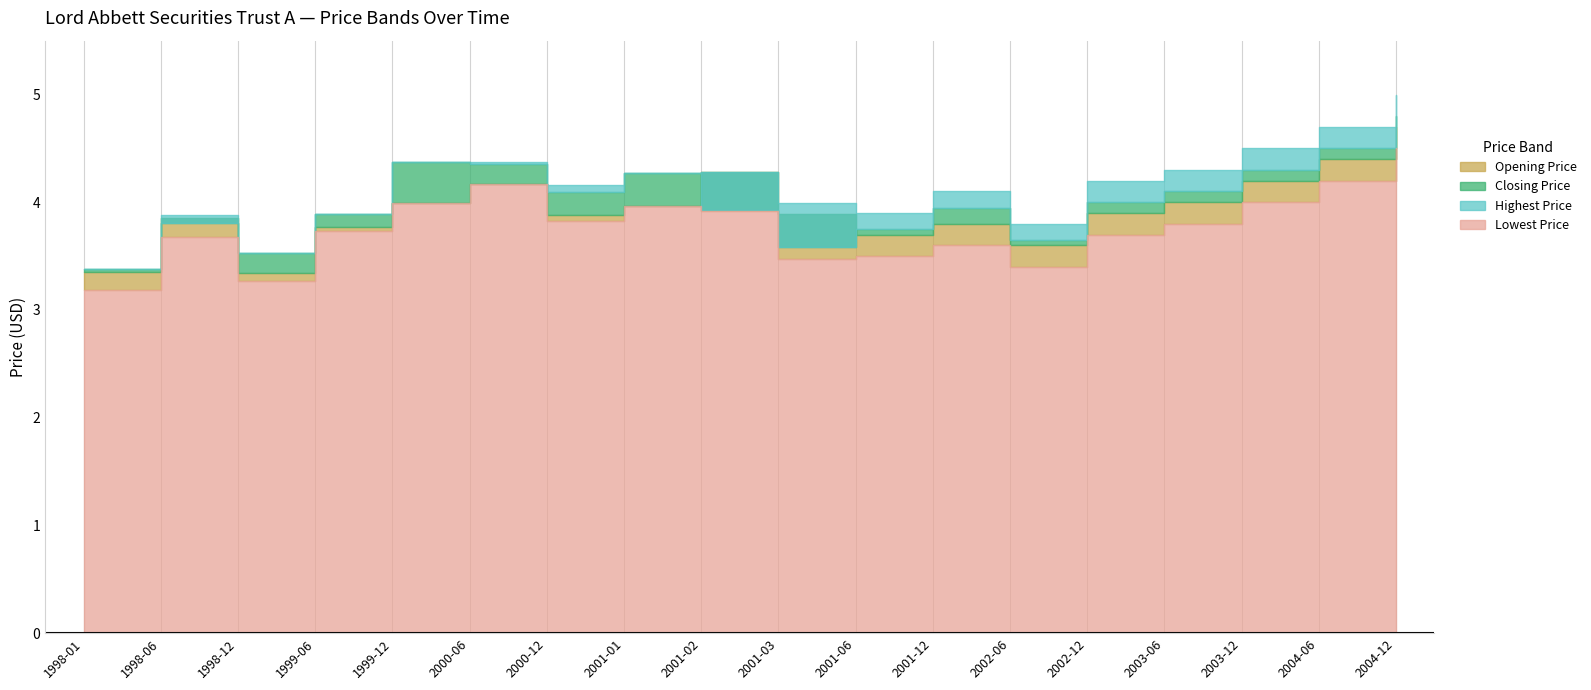

Which has a higher value, 2003-12 or 2003-06?

2003-12